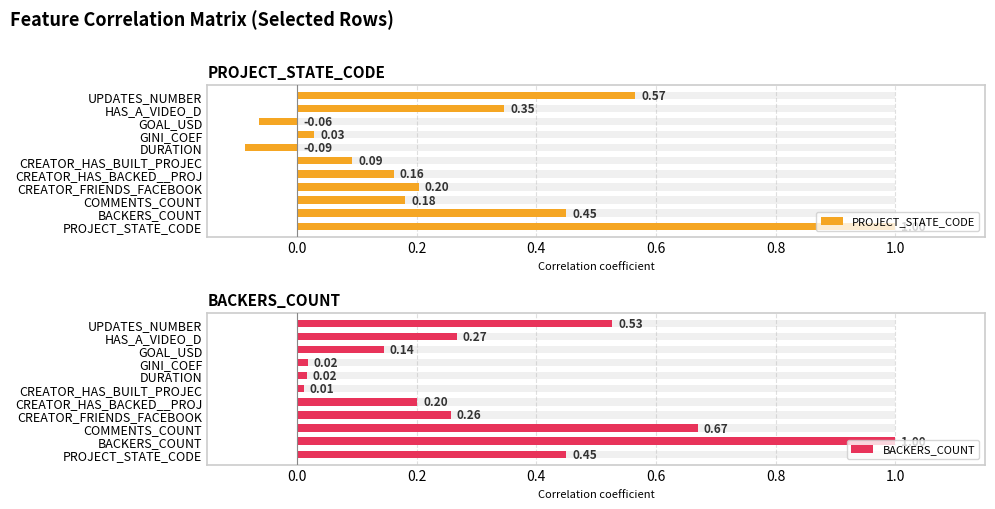

What is the average value of the BACKERS_COUNT series?

0.3